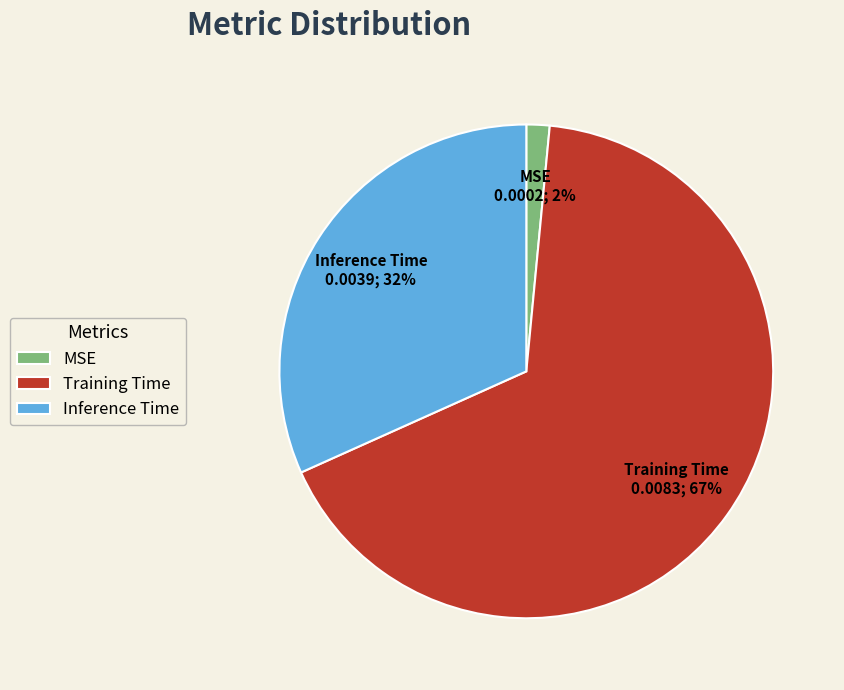

To the nearest percent, what percentage of the pie is Inference Time?

32%